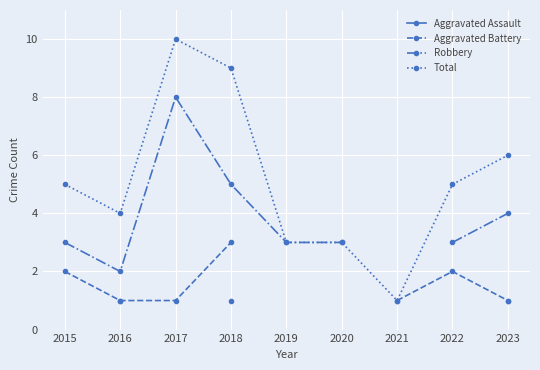

How many data points in Robbery are above 3?

3